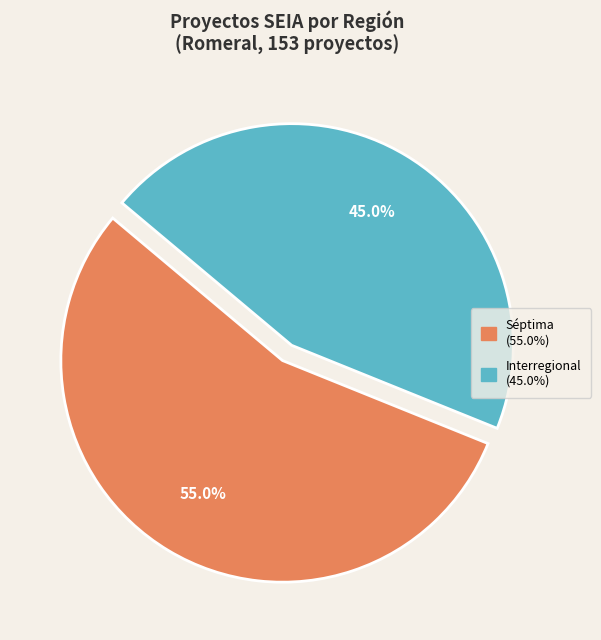

Does any single category account for the majority?

Yes